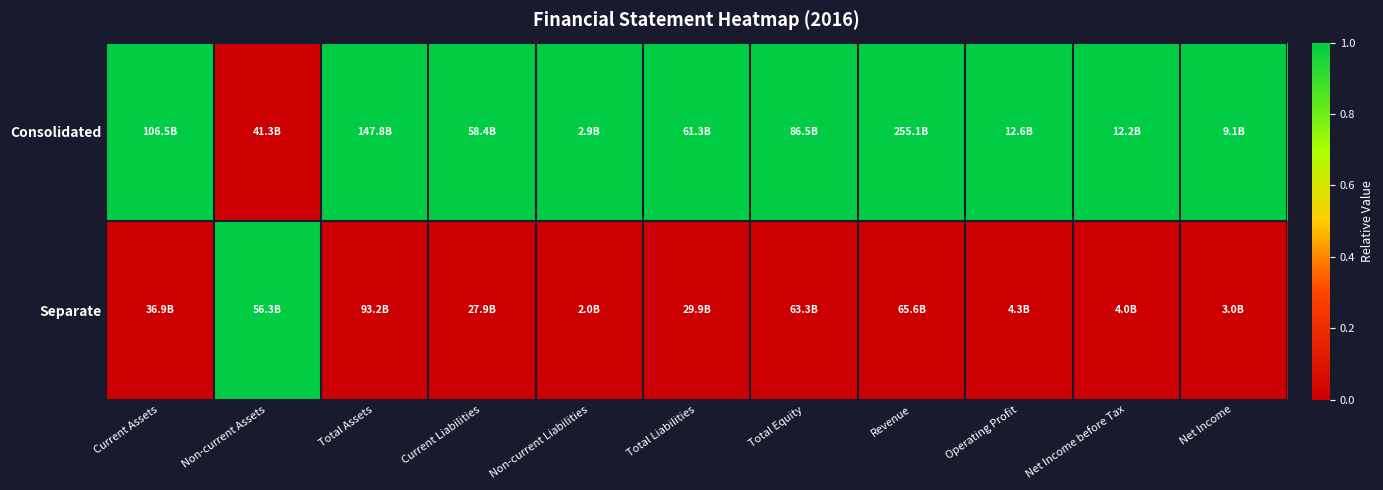

Which series has the largest range (max minus min)?

Consolidated